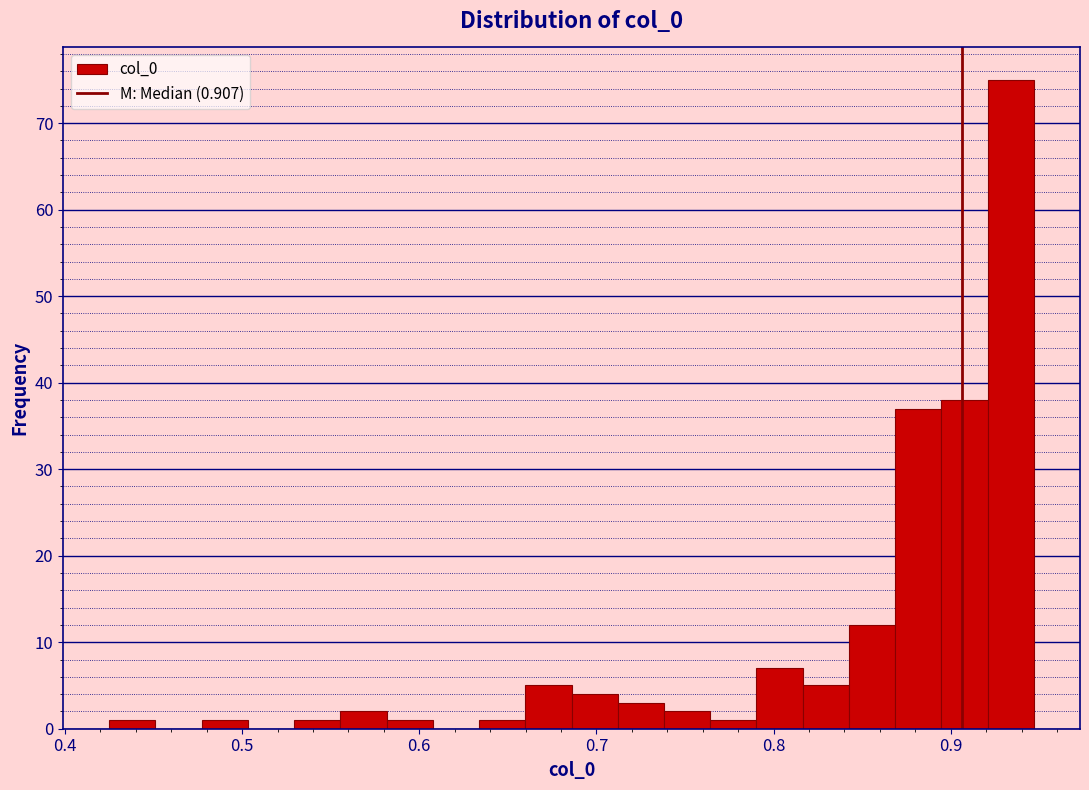

Read against the x-axis, roughly where is the centre of the tallest bar?

0.93